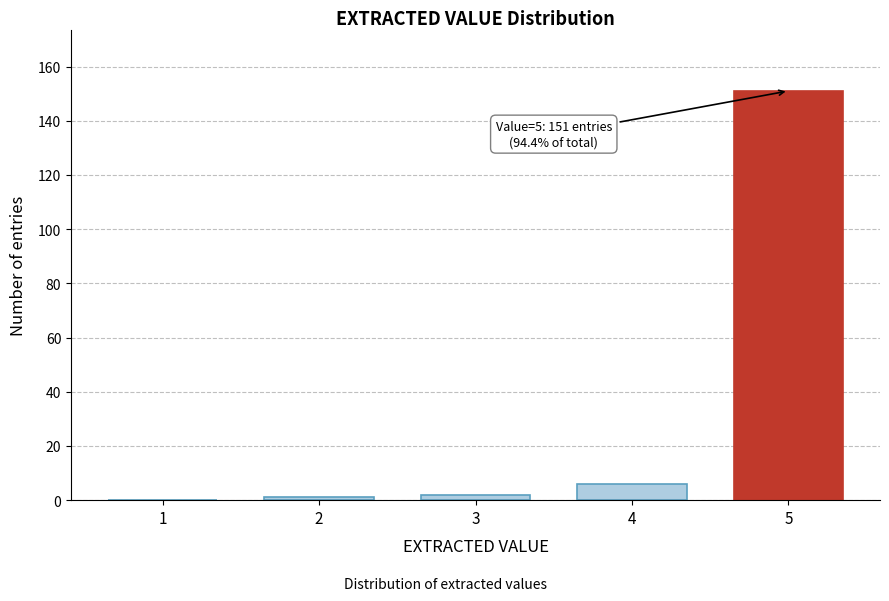

Reading left to right, extract all data points from this chart.

1=0	2=1	3=2	4=6	5=151